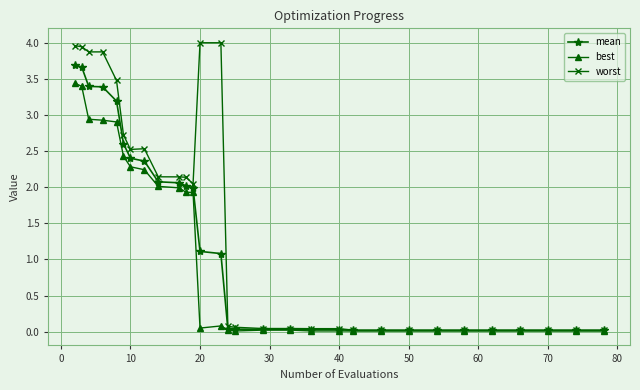

Which series has the widest spread of values?

worst